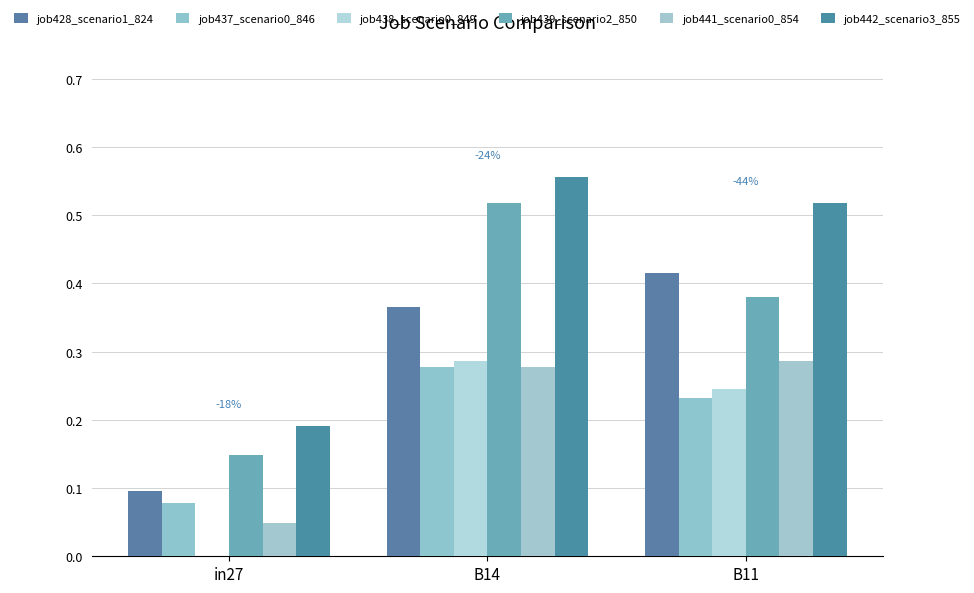

Which label corresponds to the largest value in the chart?

B14